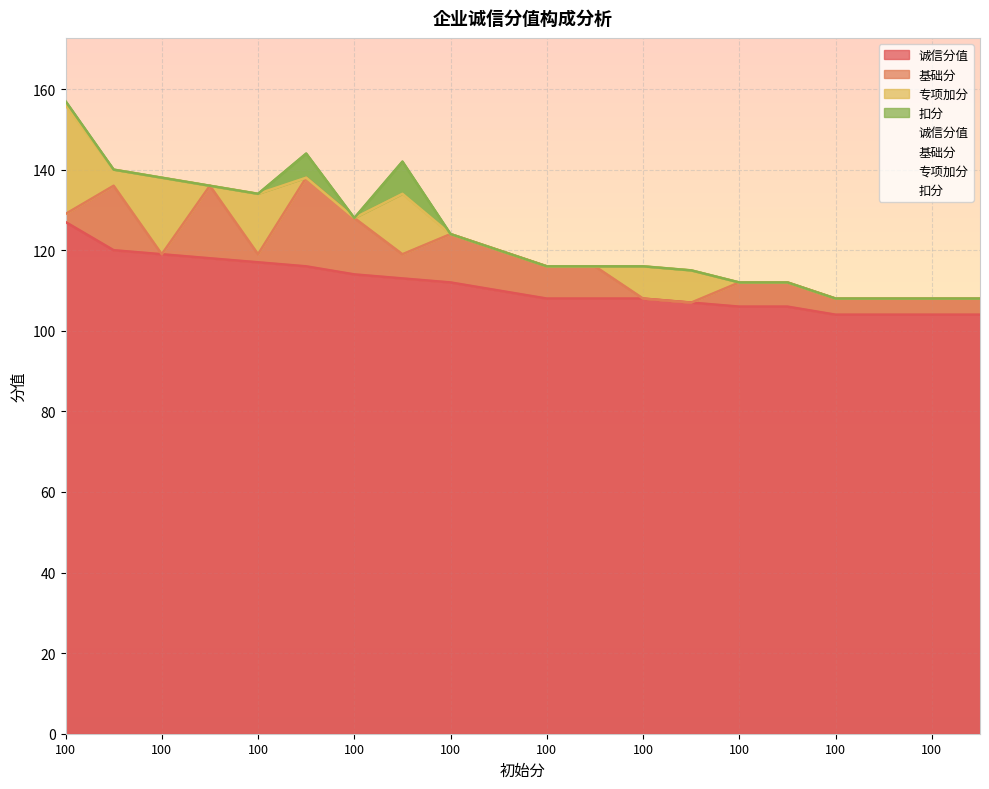

Where does the 基础分 series first go above 6?

100